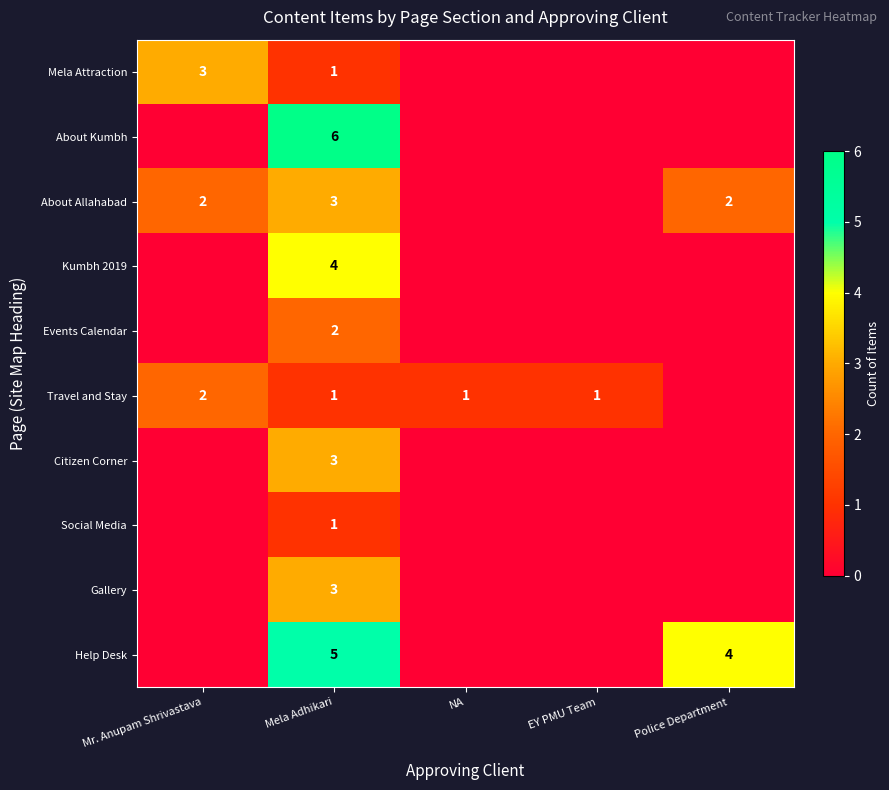

Which has a higher value, NA or Mr. Anupam Shrivastava?

Mr. Anupam Shrivastava